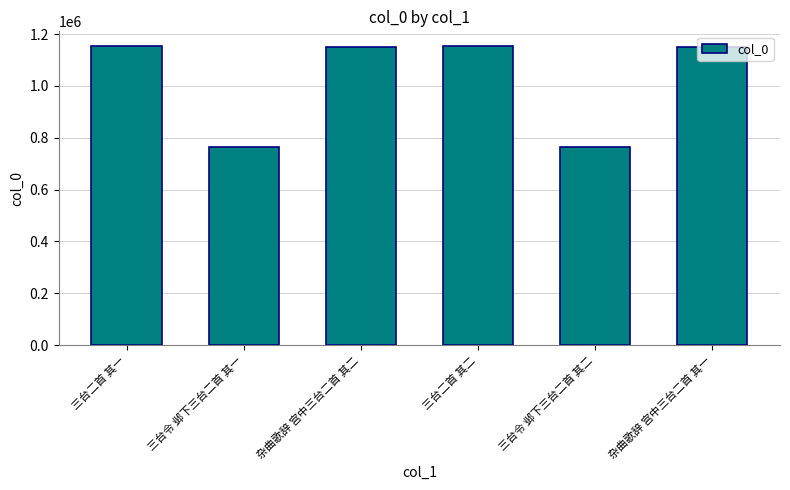

What is the change in value from 三台二首 其二 to 杂曲歌辞 宫中三台二首 其一?

-1951